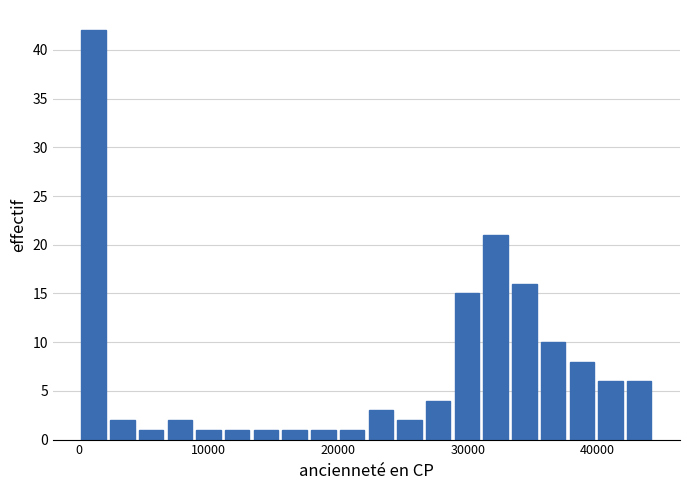

Around what value on the x-axis is the tallest bar? Give the approximate position of its centre, as read against the axis.

1000